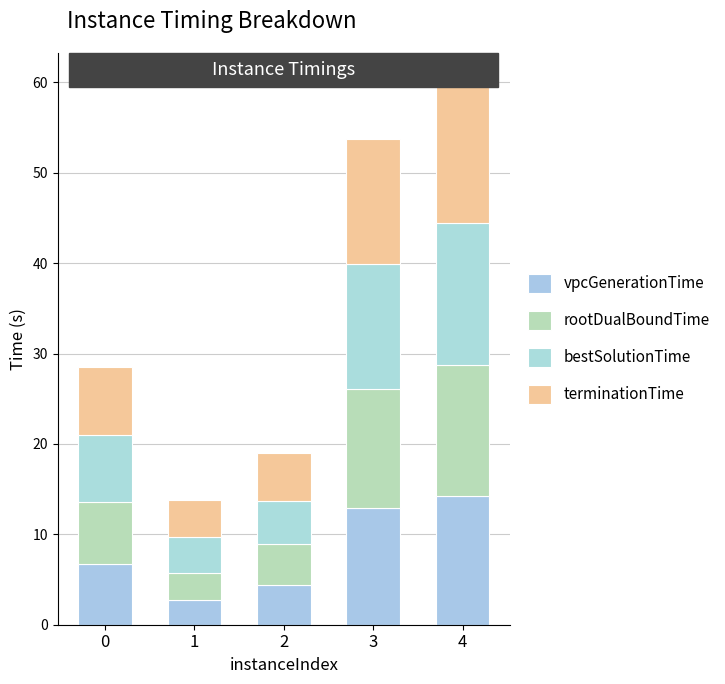

The terminationTime series shows 13.8 at 3. True or false?

True